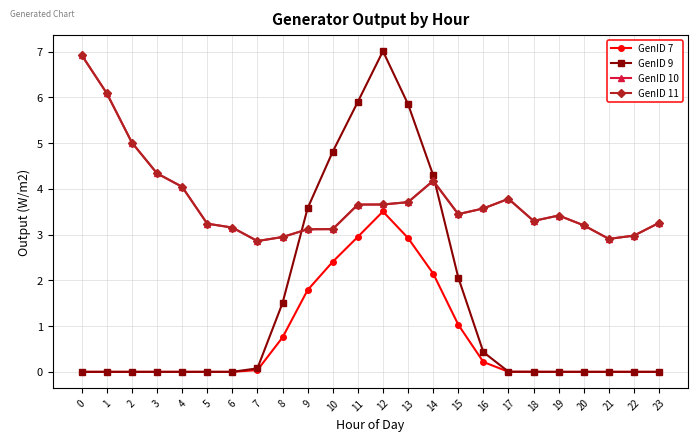

At which category does GenID 11 reach its first local peak?

14